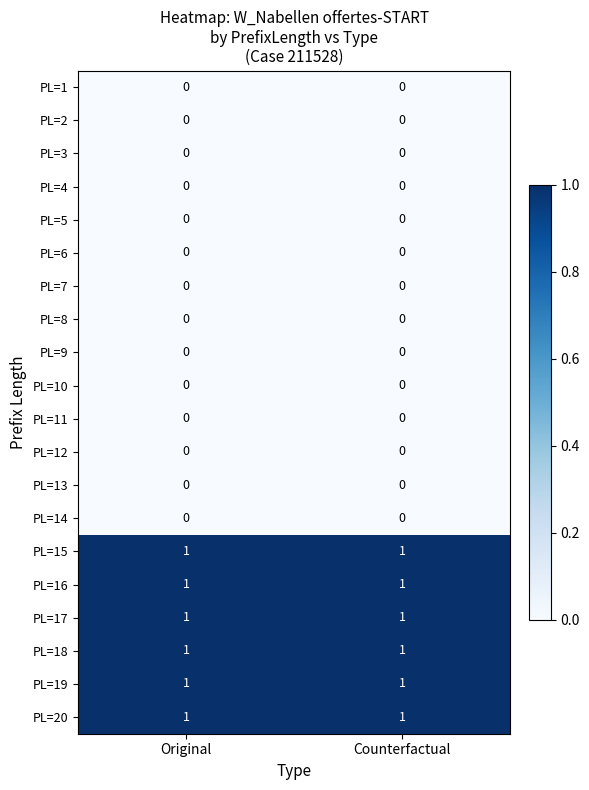

What is the total value across all series at Counterfactual?

6